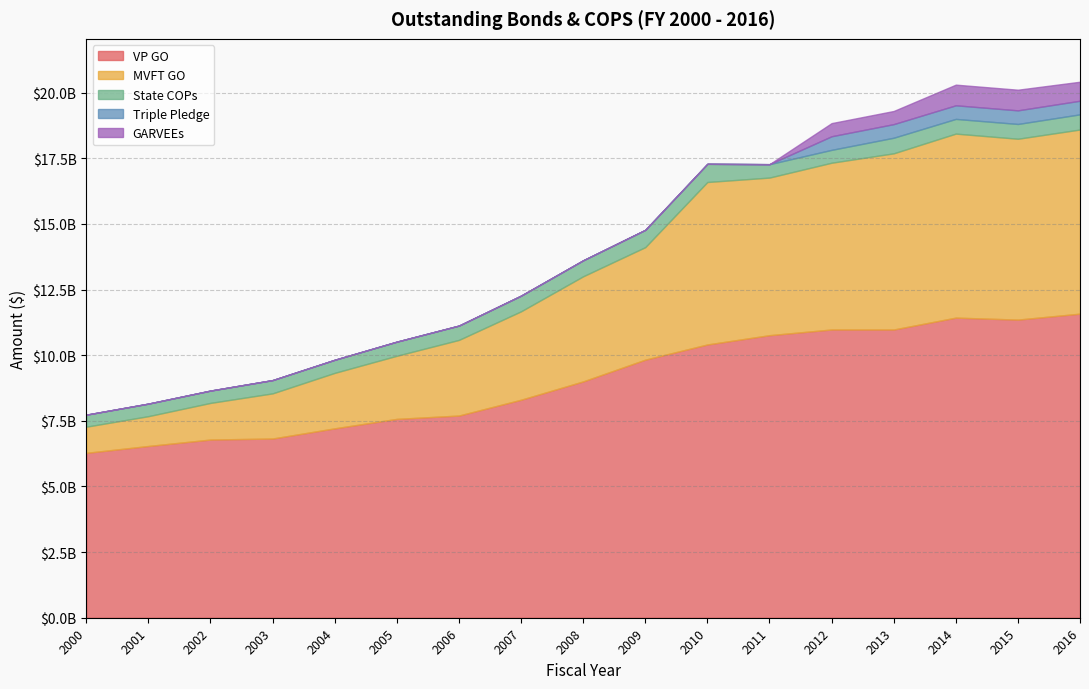

What is the approximate value of MVFT GO at 2013?

6712006136.6